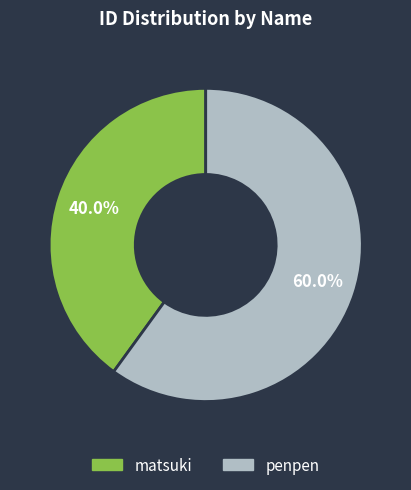

Which slice is the smallest?

matsuki